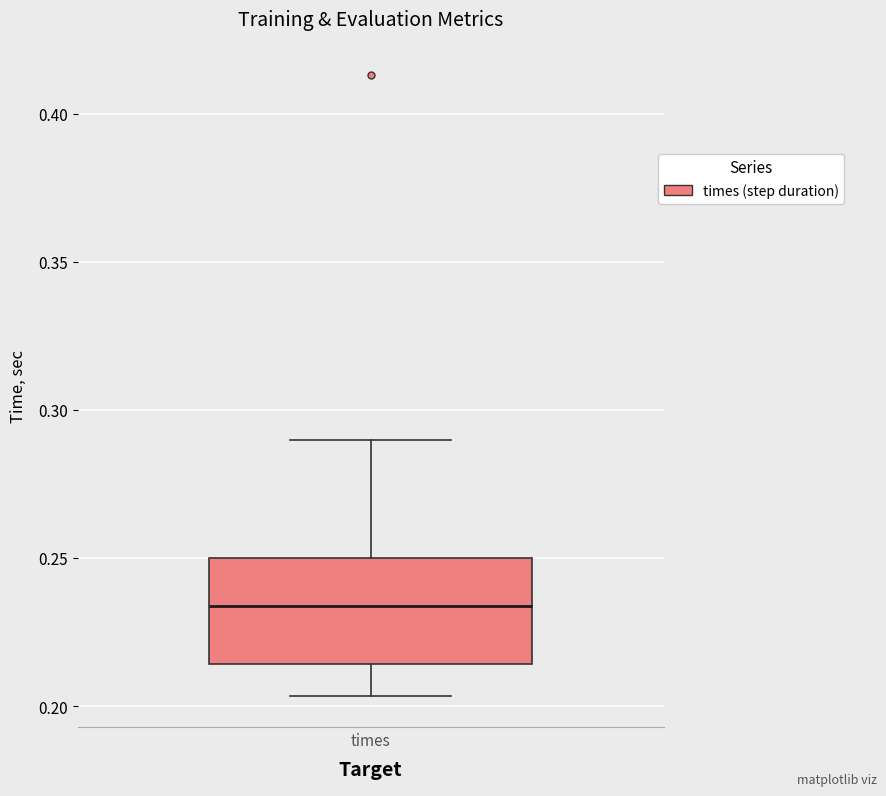

Where does the lower whisker of the box for times end on the y-axis? The values are not printed on the chart, so give them approximately, as read against the axis.

0.205